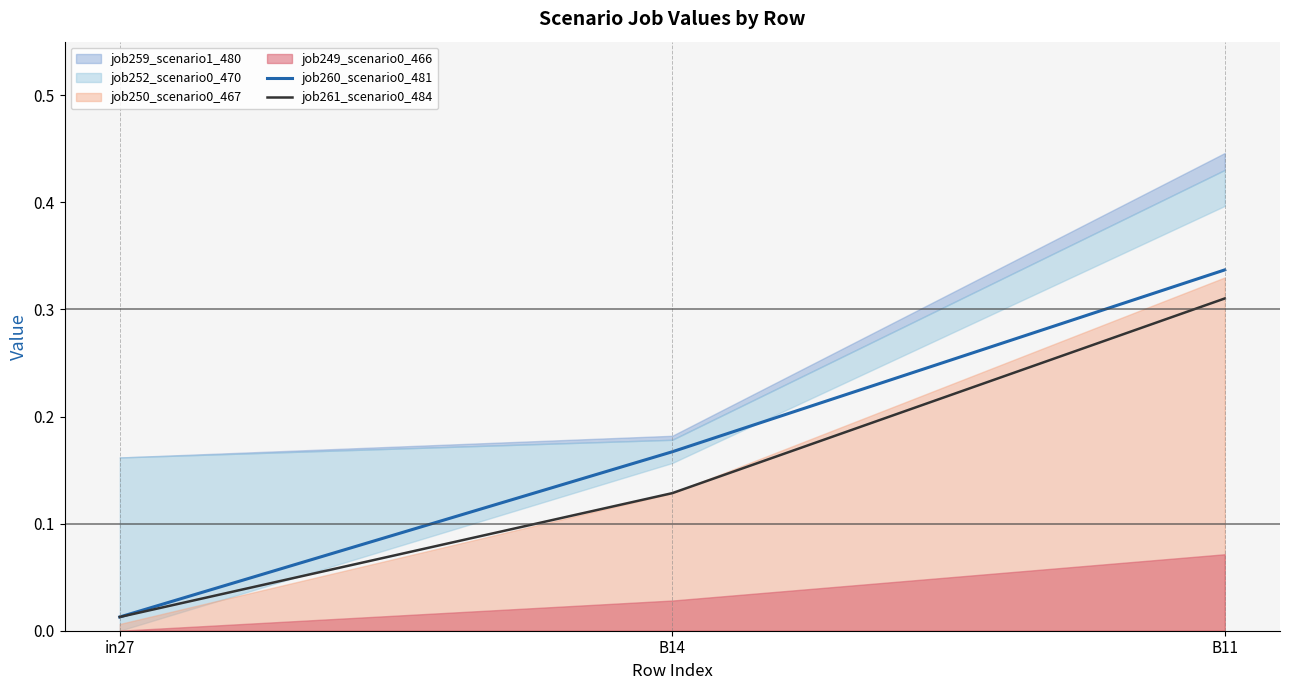

How many data points does each series have?

3